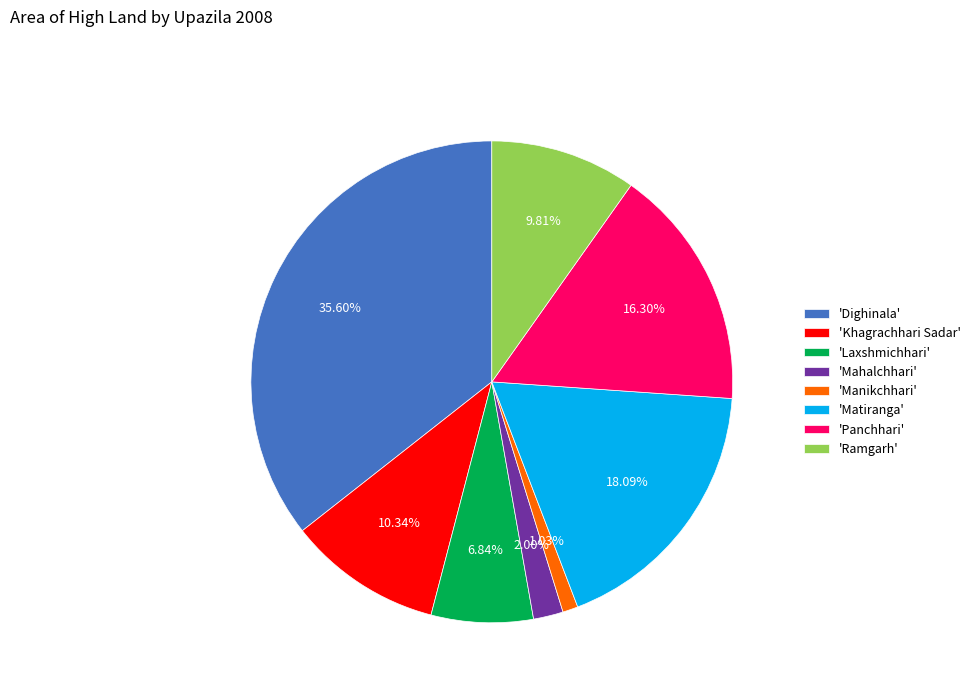

Do 'Laxshmichhari' and 'Matiranga' together represent more than half of the pie?

No